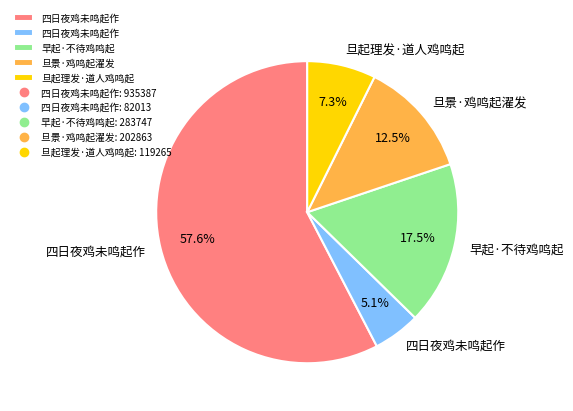

Count the number of slices in the pie.

5